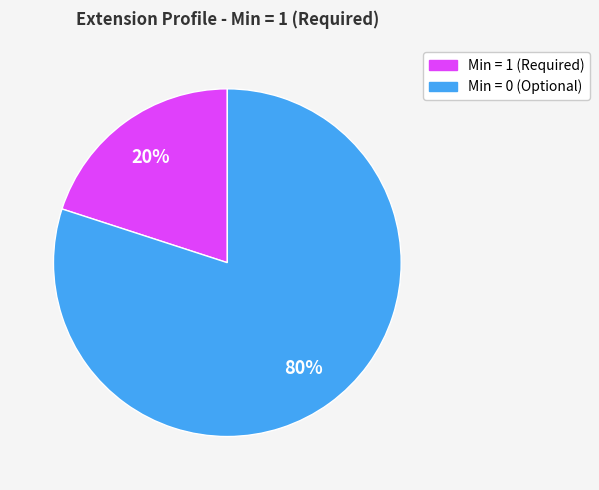

How many slices are in this pie chart?

2